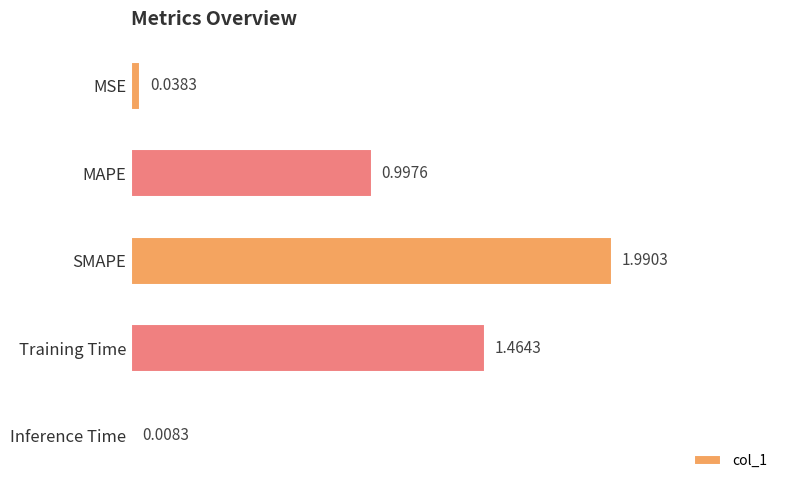

What is the difference between the second highest and second lowest values?

1.4